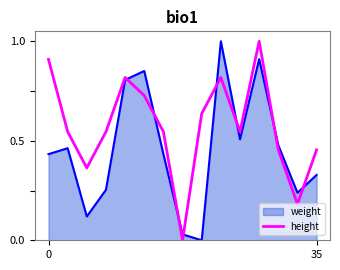

What is the difference between the maximum and minimum values in the weight series?

1.0